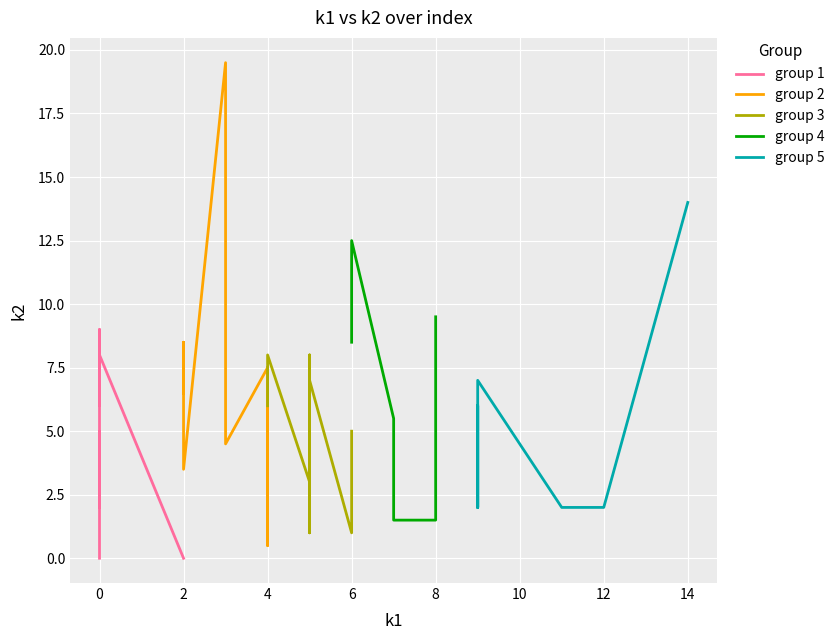

What are all the series names shown in the legend?

group 1, group 2, group 3, group 4, group 5